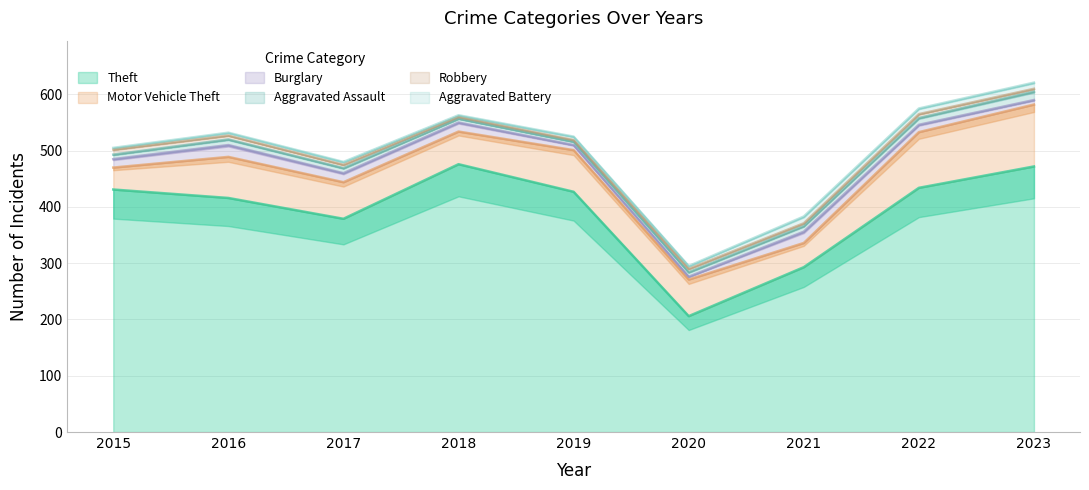

How many values in the Robbery series exceed 6?

3